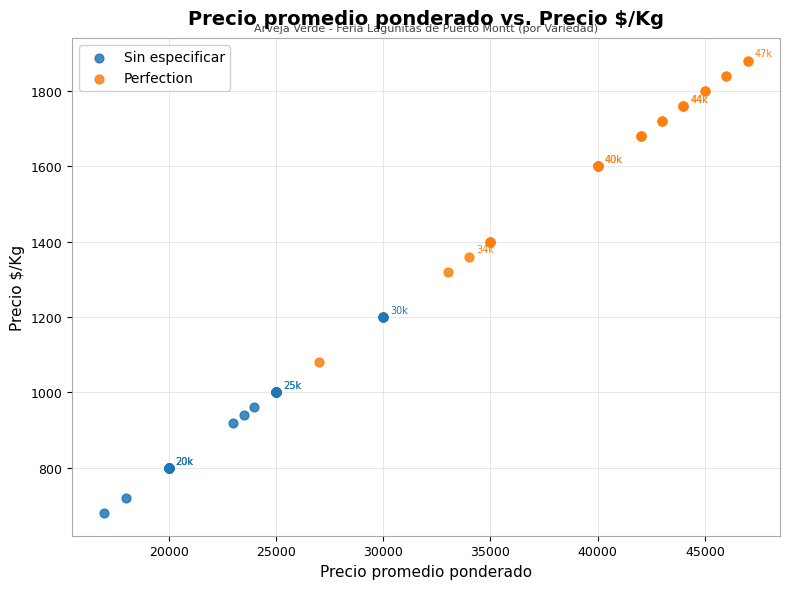

Which series has the largest Y range (max minus min)?

Perfection